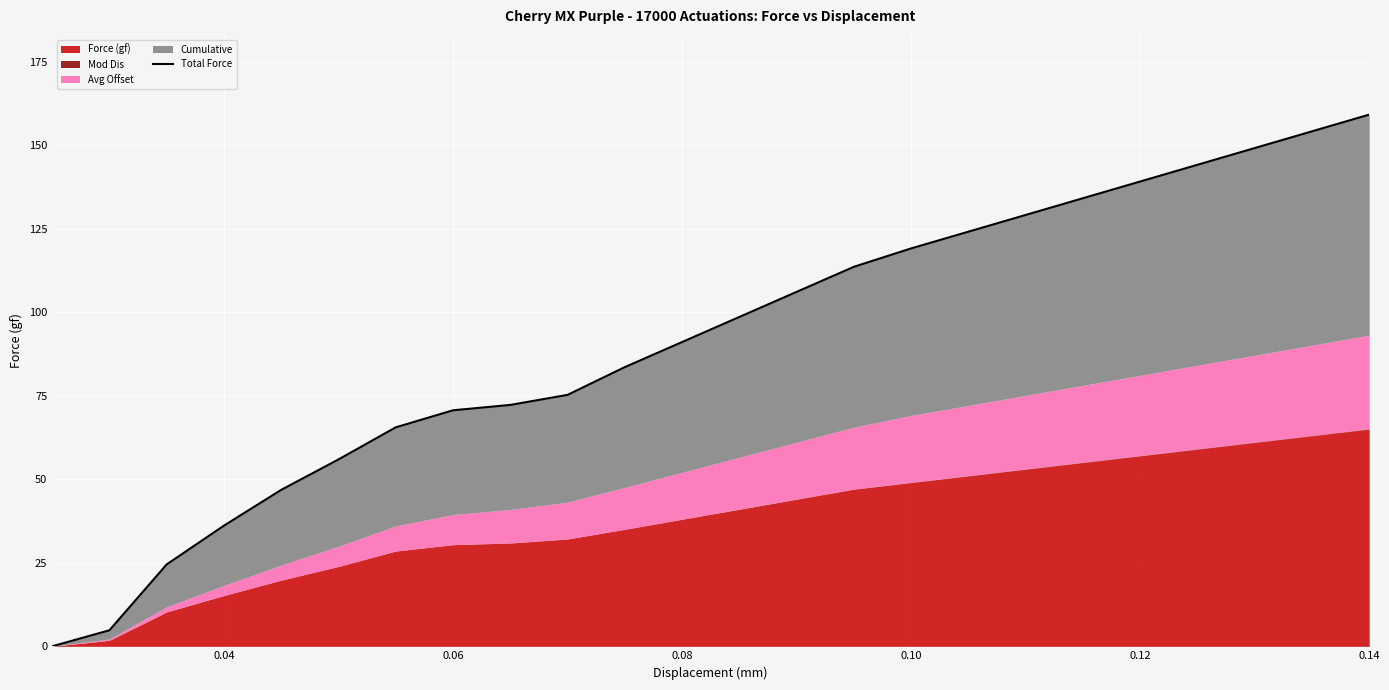

What is the label of the 17th point from the right?

0.04